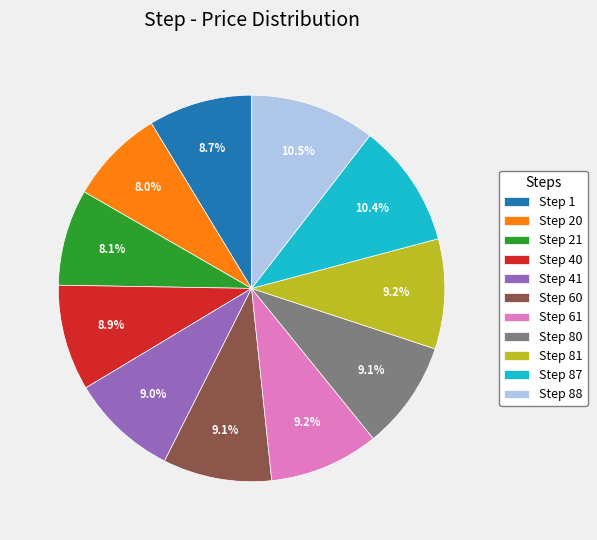

Approximately how many times larger is the value at Step 80 compared to Step 40?

1.0